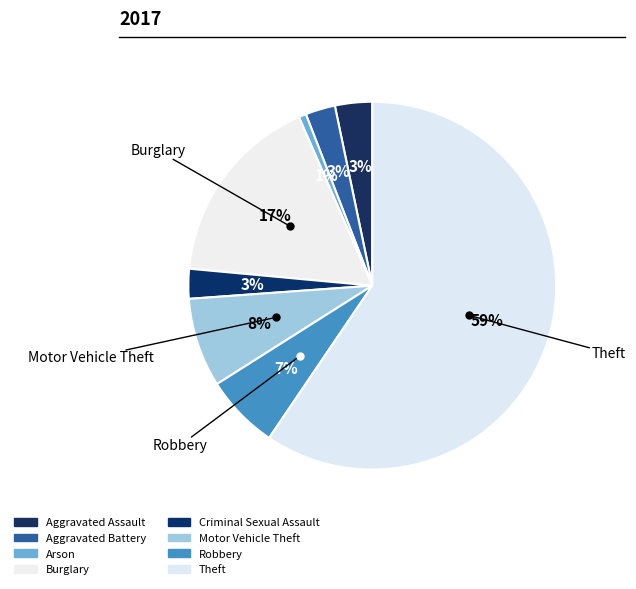

Which slice is the largest?

Theft